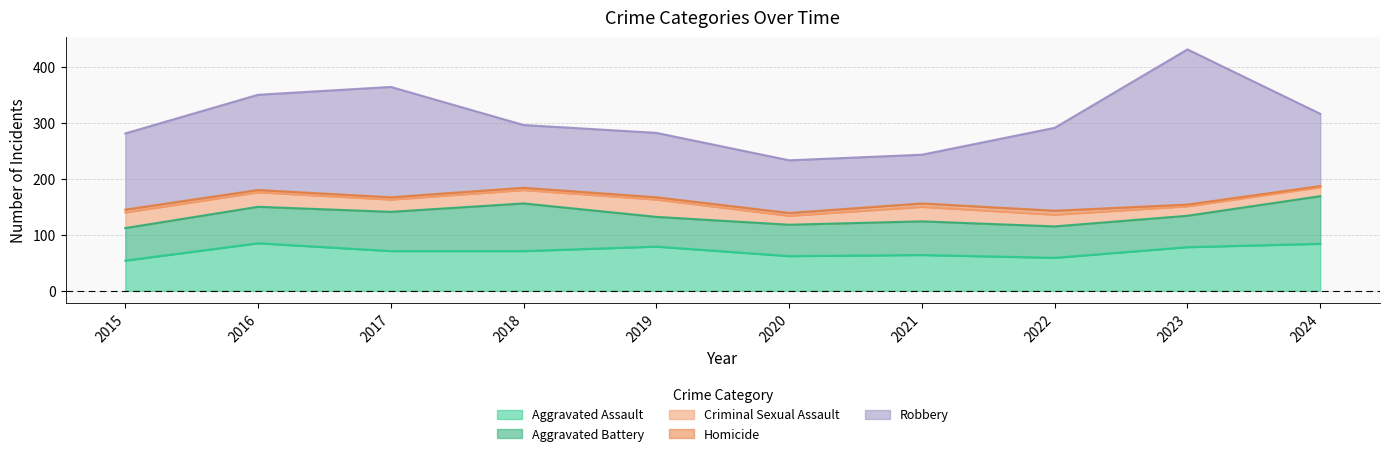

What is the sum of all Homicide values?

44